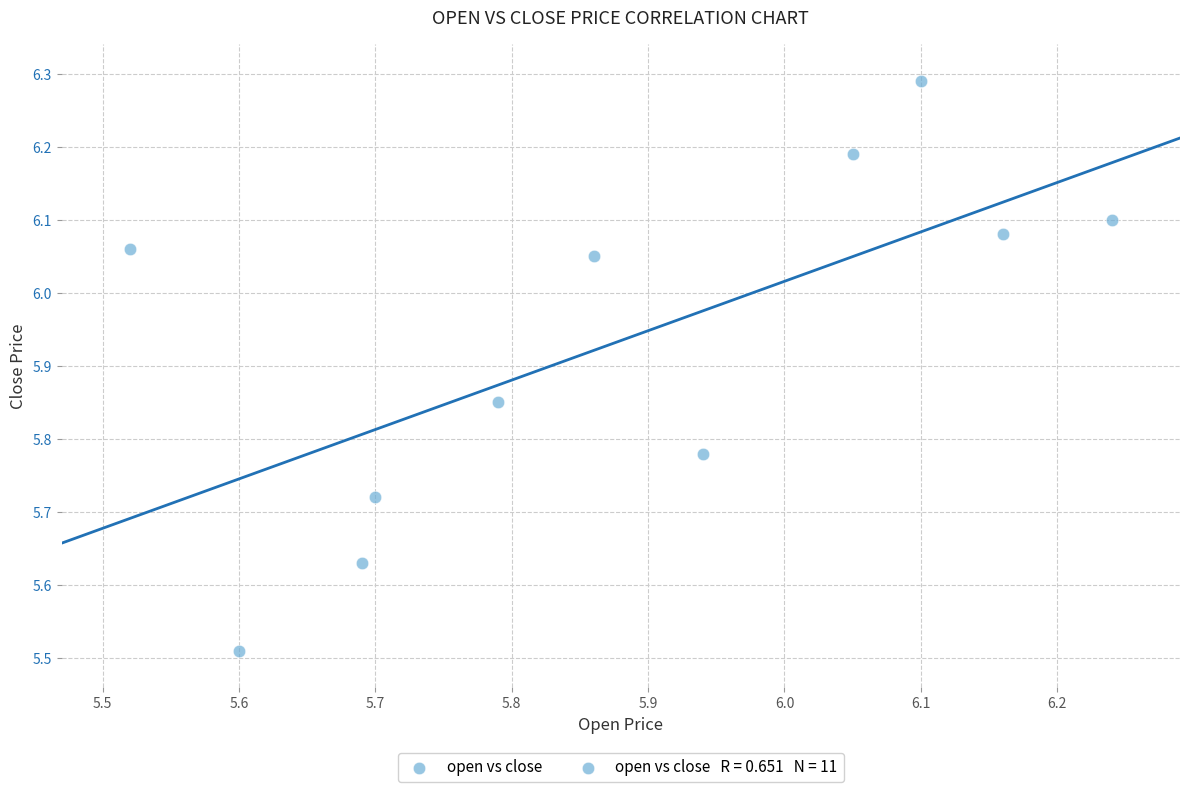

What is the average Y value?

5.9